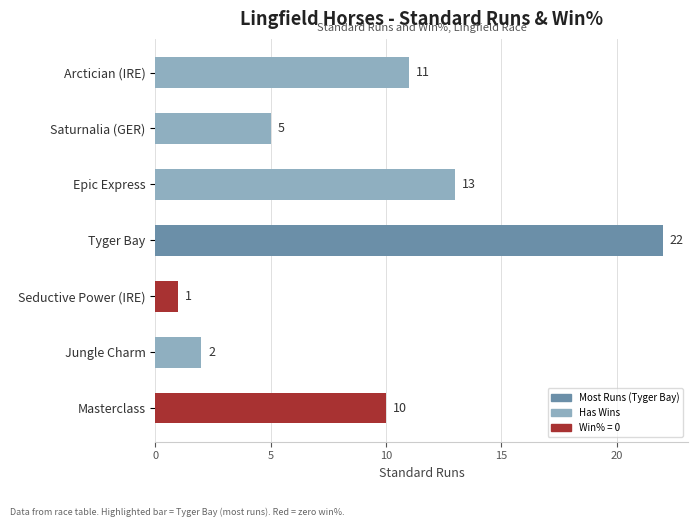

True or false: the data shows 5 at Saturnalia (GER).

True